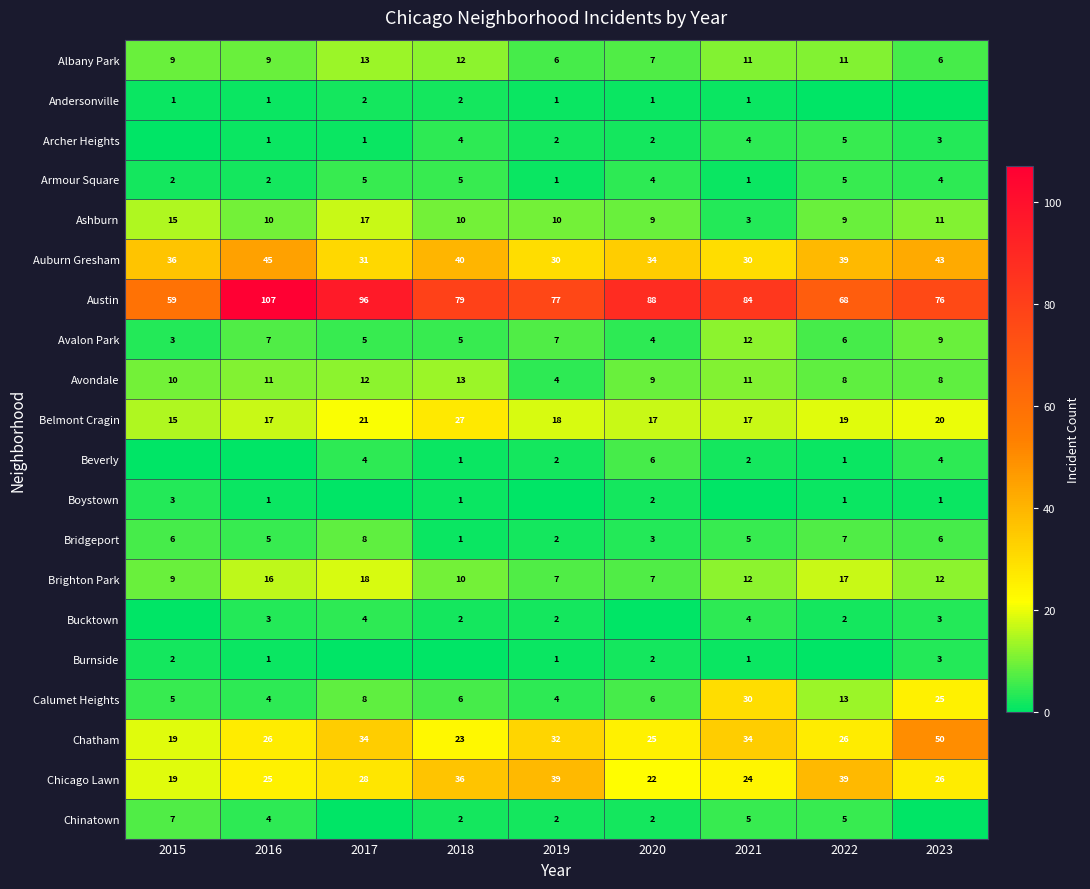

Which category has the lowest value across all series?

2022